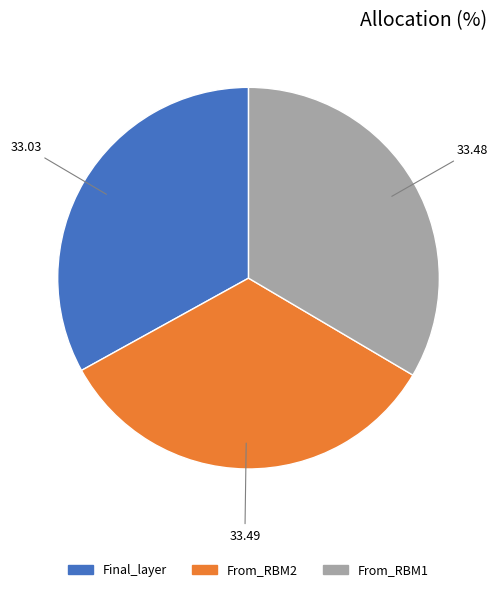

Is there a majority slice in this chart?

No